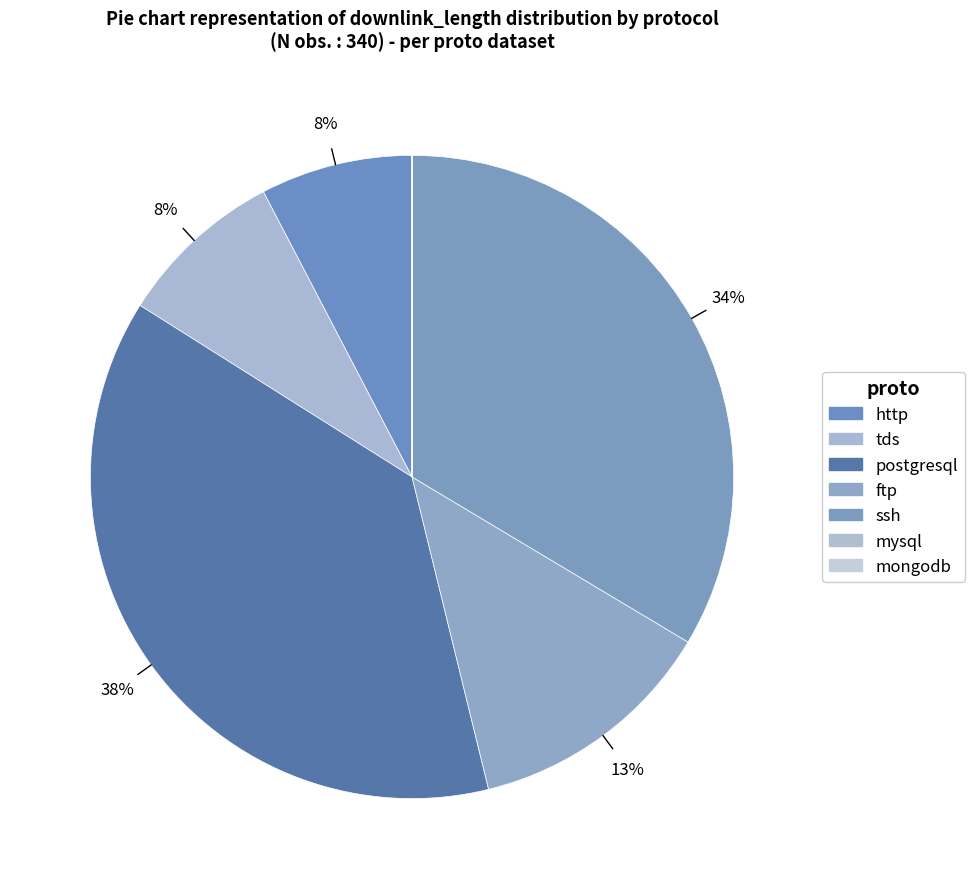

To the nearest percent, what percentage of the pie is ftp?

13%